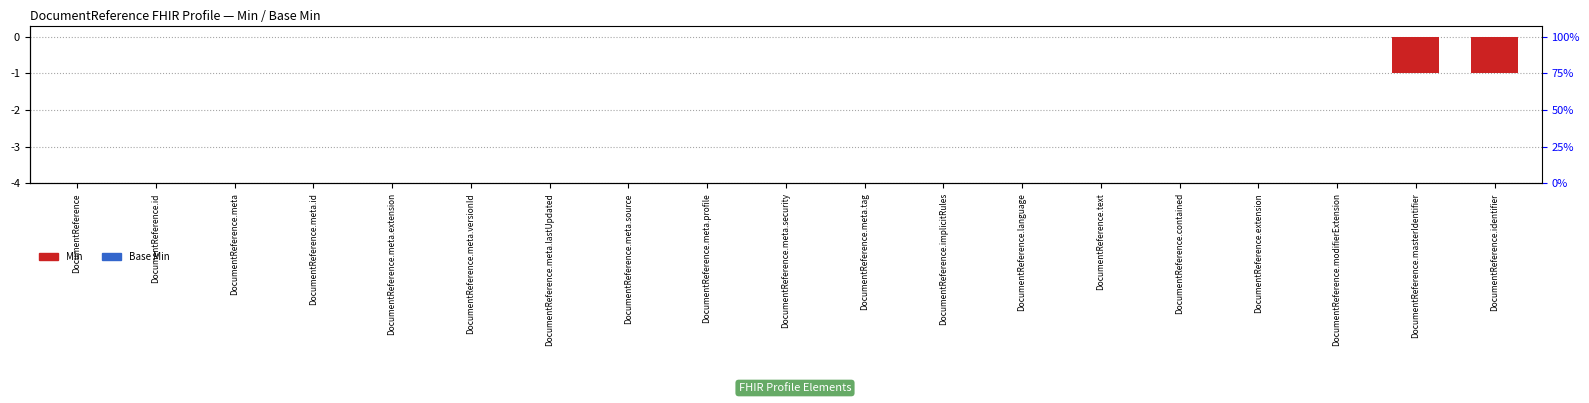

What position from the left is DocumentReference.modifierExtension?

17